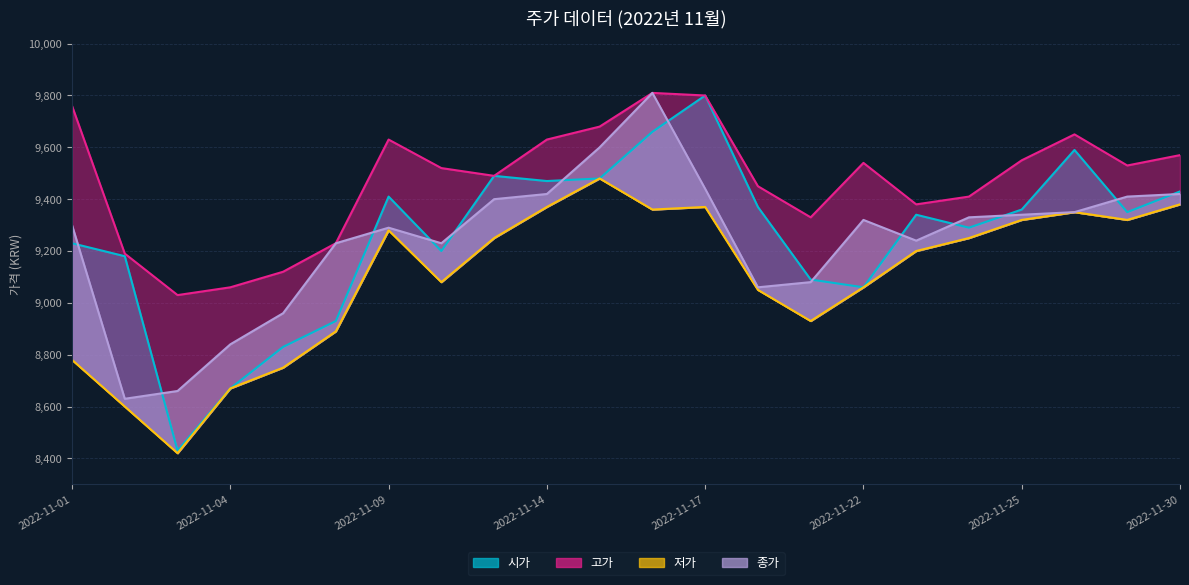

At which category does 고가 reach its first local valley?

2022-11-03